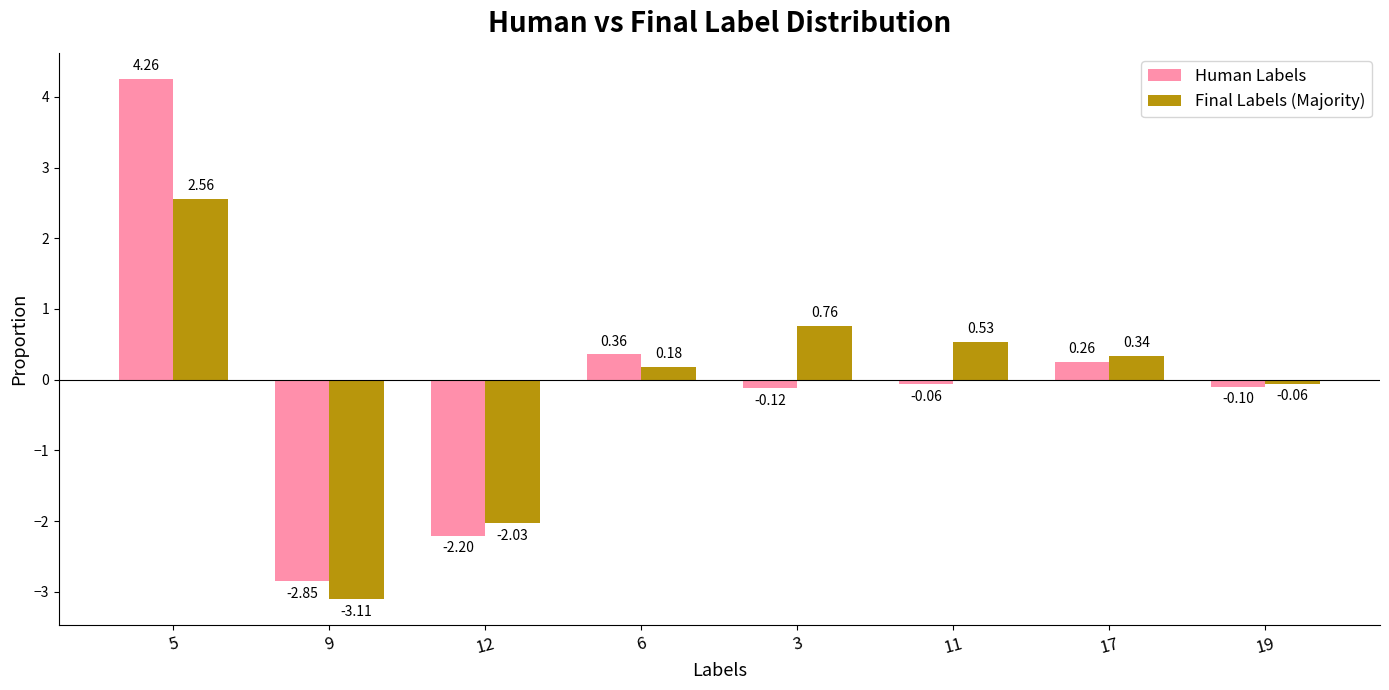

List the labels in order of Human Labels value, largest first.

5, 6, 17, 11, 19, 3, 12, 9